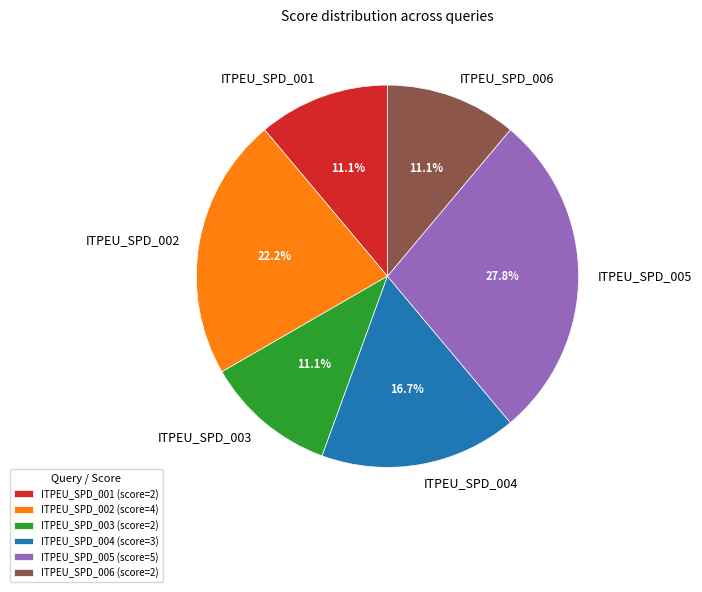

Does ITPEU_SPD_005 account for over 50% of the chart?

No